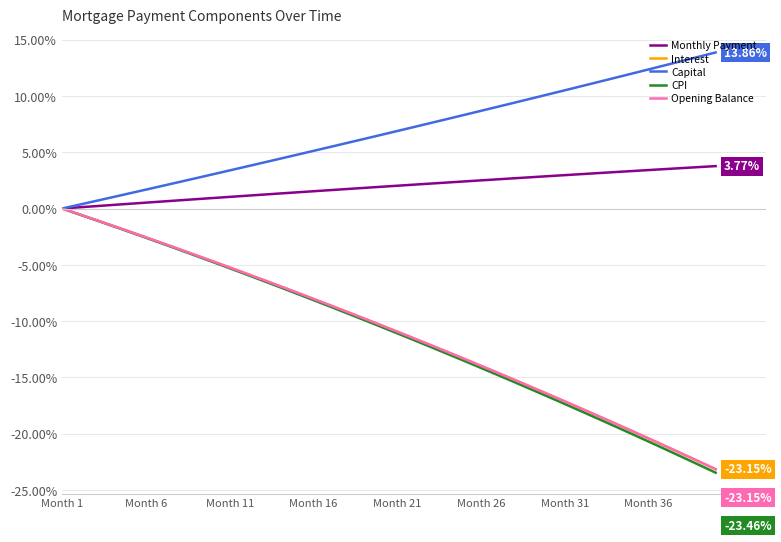

What are all the series names shown in the legend?

Monthly Payment, Interest, Capital, CPI, Opening Balance